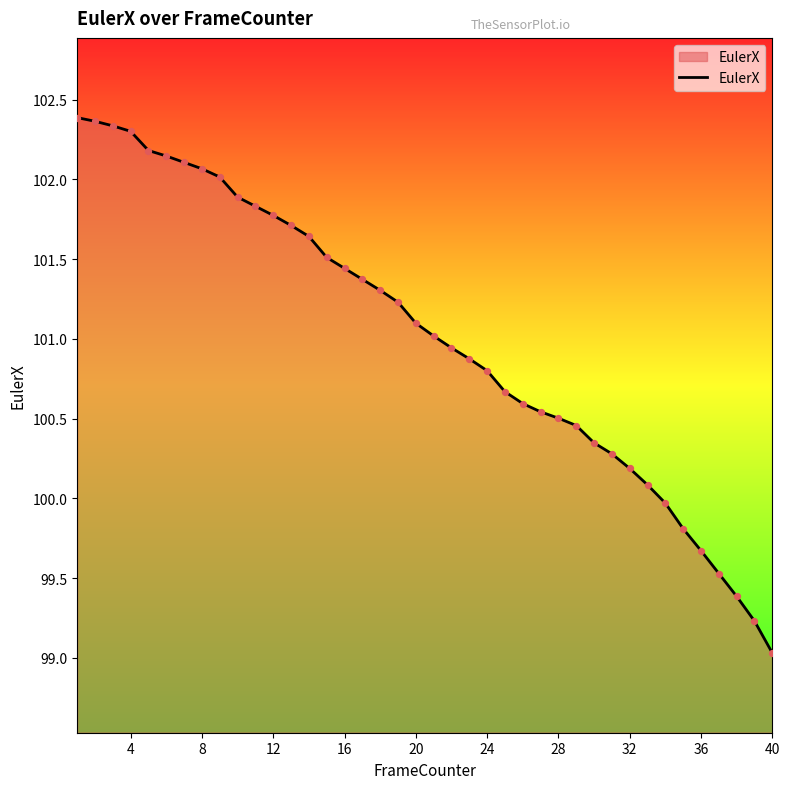

What is the difference between the maximum and minimum values?

3.4